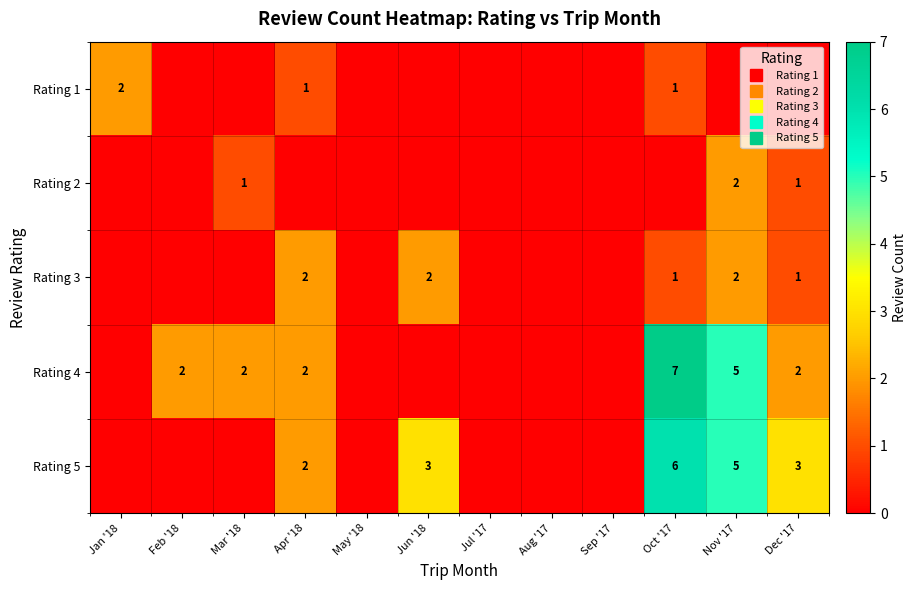

Which has a higher value, Mar '18 or Oct '17?

Oct '17